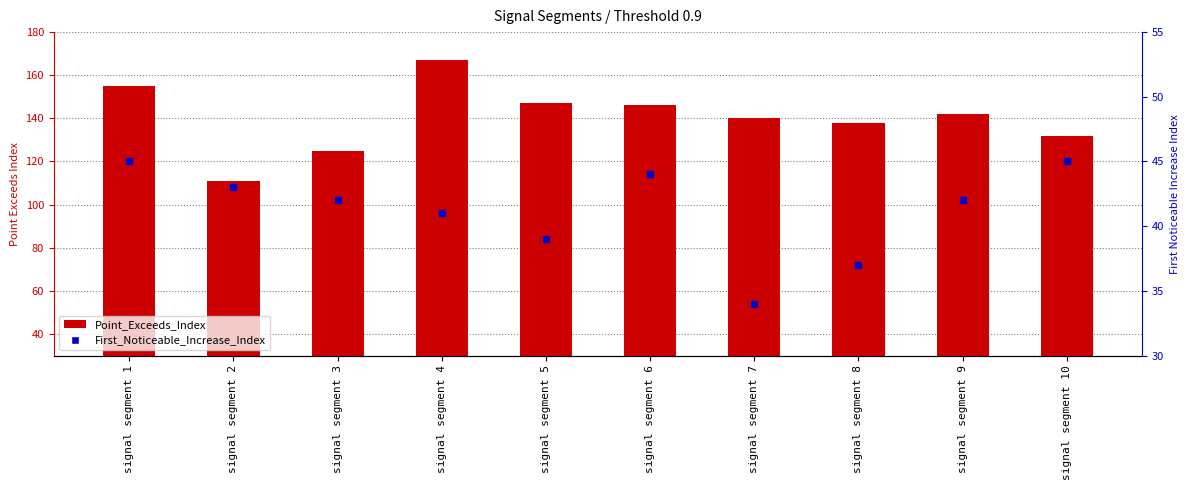

Which series contains the highest Y value?

Point_Exceeds_Index